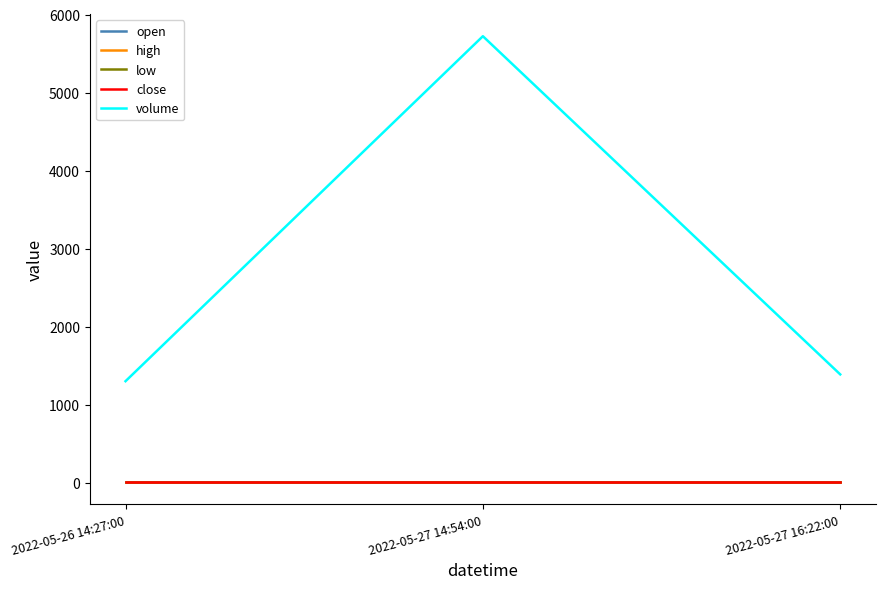

Reading left to right, transcribe all the data shown in this chart.

open: 2022-05-26 14:27:00=9.9	2022-05-27 14:54:00=9.9	2022-05-27 16:22:00=9.9
high: 2022-05-26 14:27:00=9.9	2022-05-27 14:54:00=9.9	2022-05-27 16:22:00=9.9
low: 2022-05-26 14:27:00=9.9	2022-05-27 14:54:00=9.9	2022-05-27 16:22:00=9.9
close: 2022-05-26 14:27:00=9.9	2022-05-27 14:54:00=9.9	2022-05-27 16:22:00=9.9
volume: 2022-05-26 14:27:00=1300.0	2022-05-27 14:54:00=5722.0	2022-05-27 16:22:00=1387.0